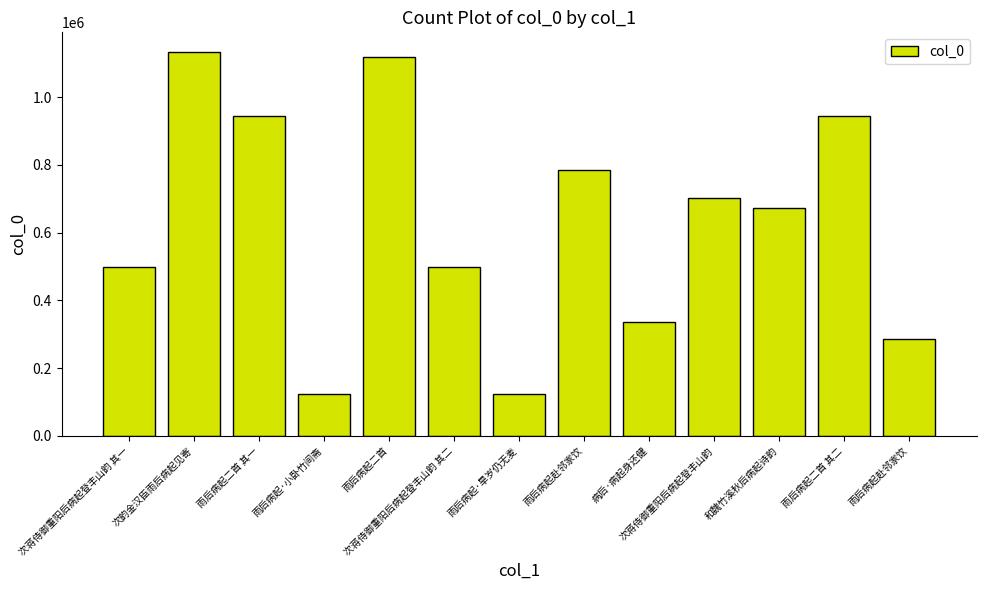

What is the difference between the values at 雨后病起二首 其二 and 雨后病起·旱岁仍无麦?

821513